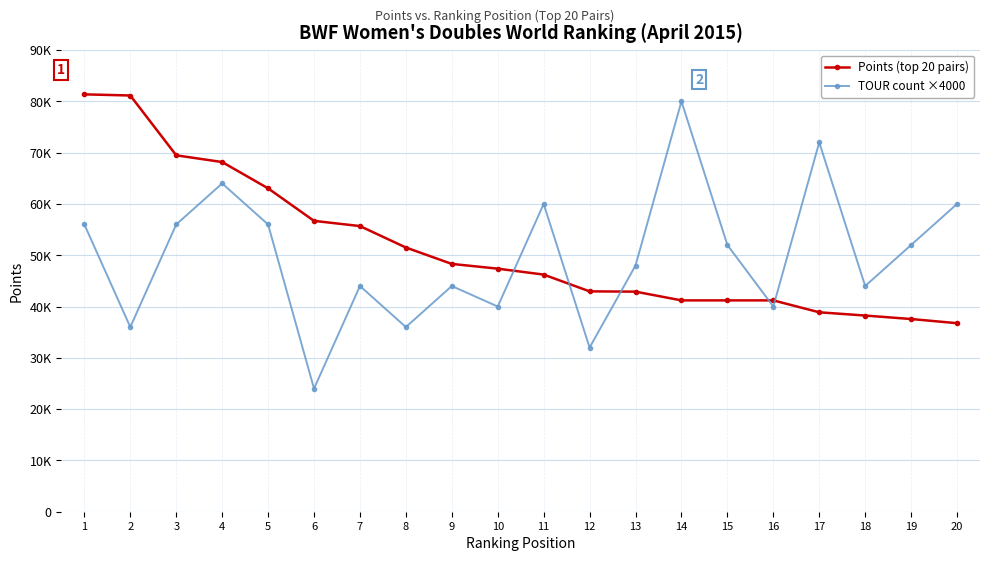

True or false: TOUR count ×4000 has more than 2 interior local peaks.

True